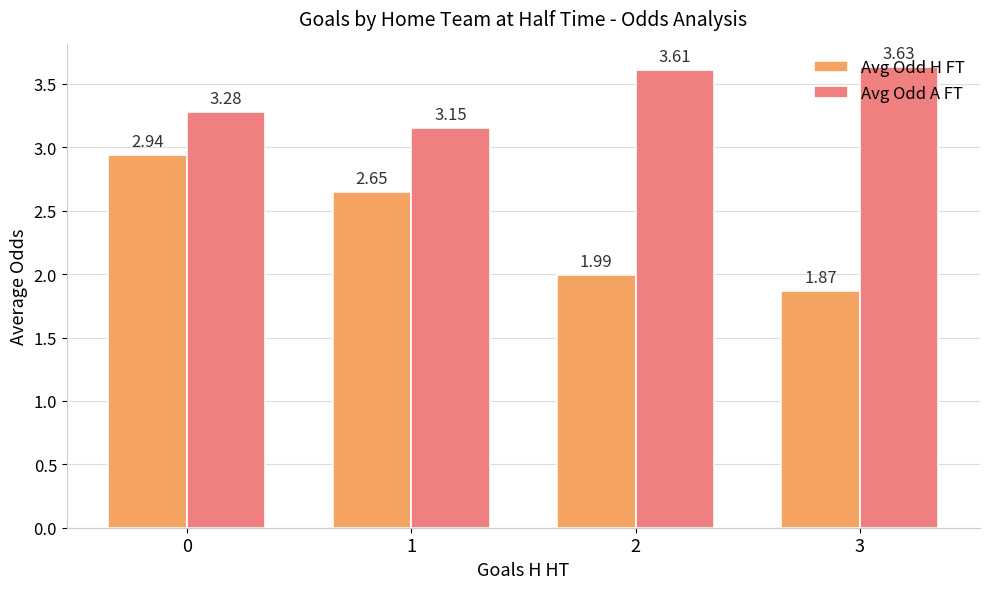

Which series has the widest spread of values?

Avg Odd H FT